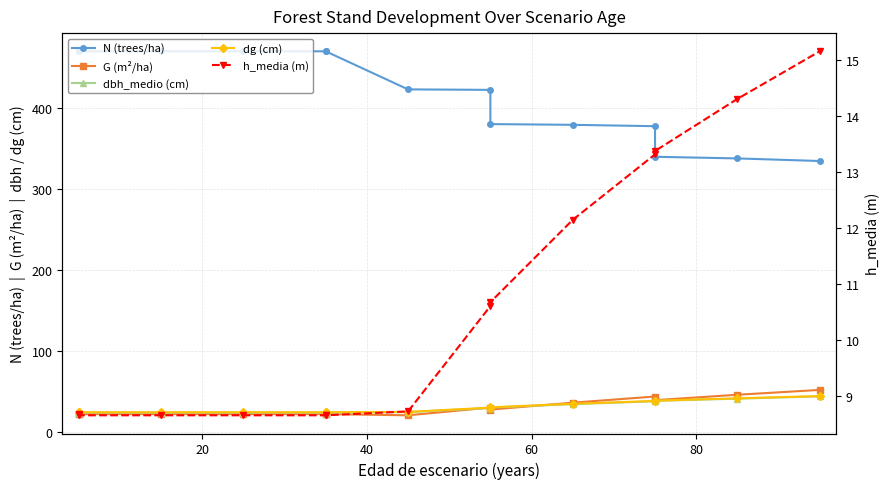

How many values in the h_media (m) series are below 10?

7